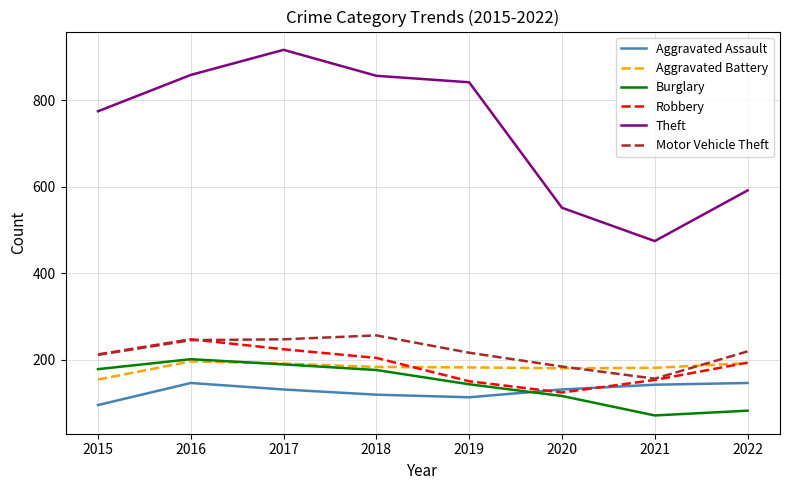

What is the sum of the Burglary values at 2015 and 2021?

249